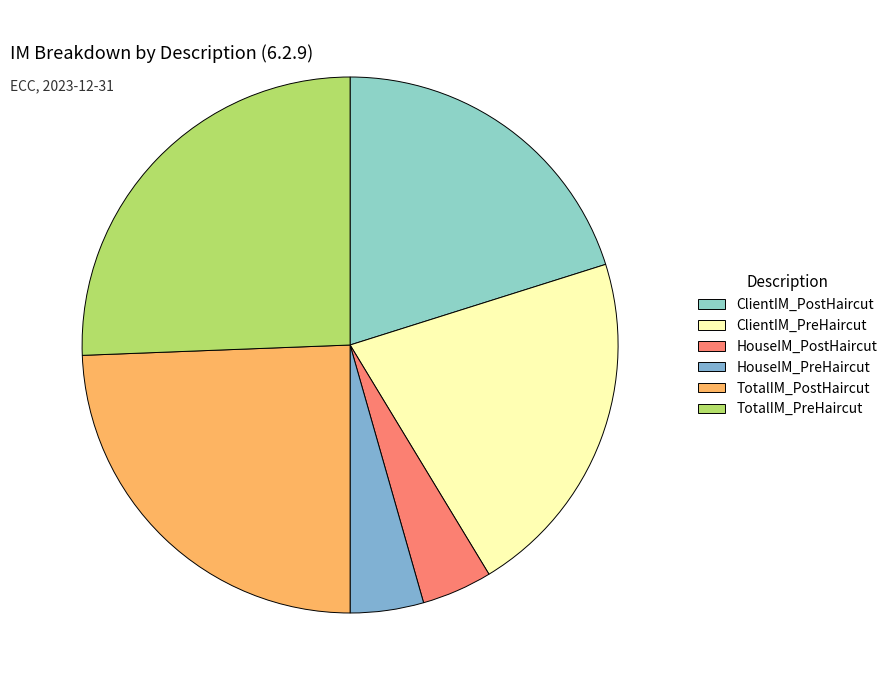

To the nearest percent, what portion does HouseIM_PreHaircut represent?

4%